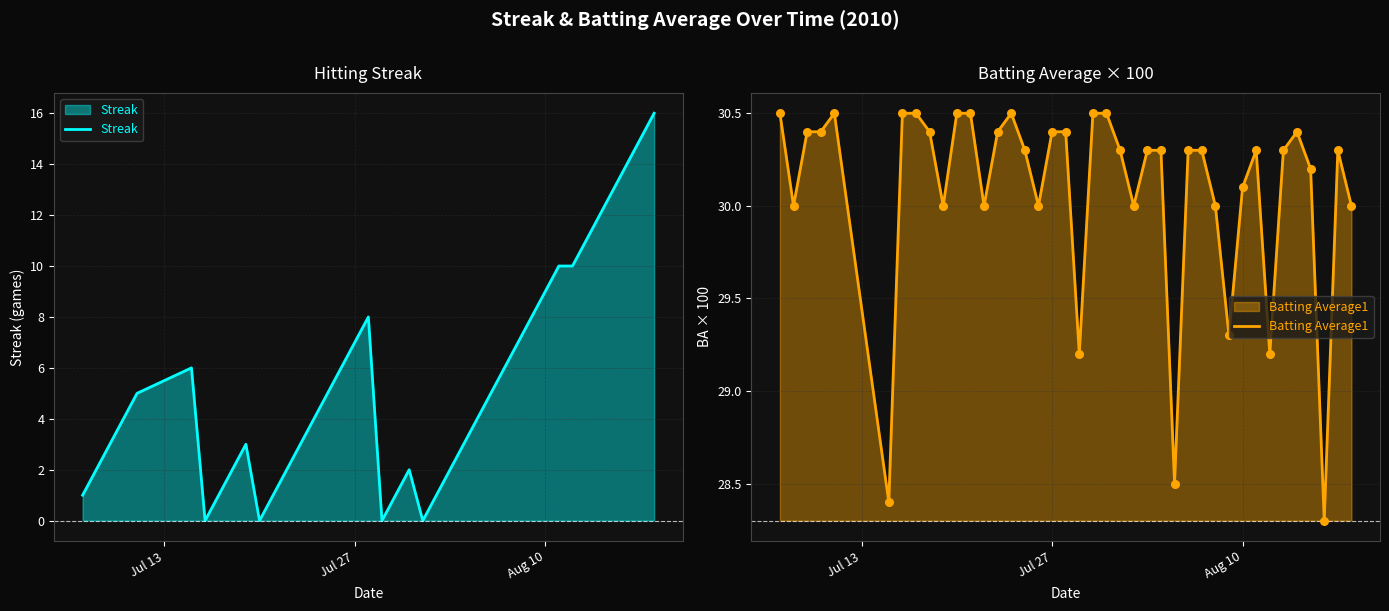

Which series has the widest spread of Y values?

Streak